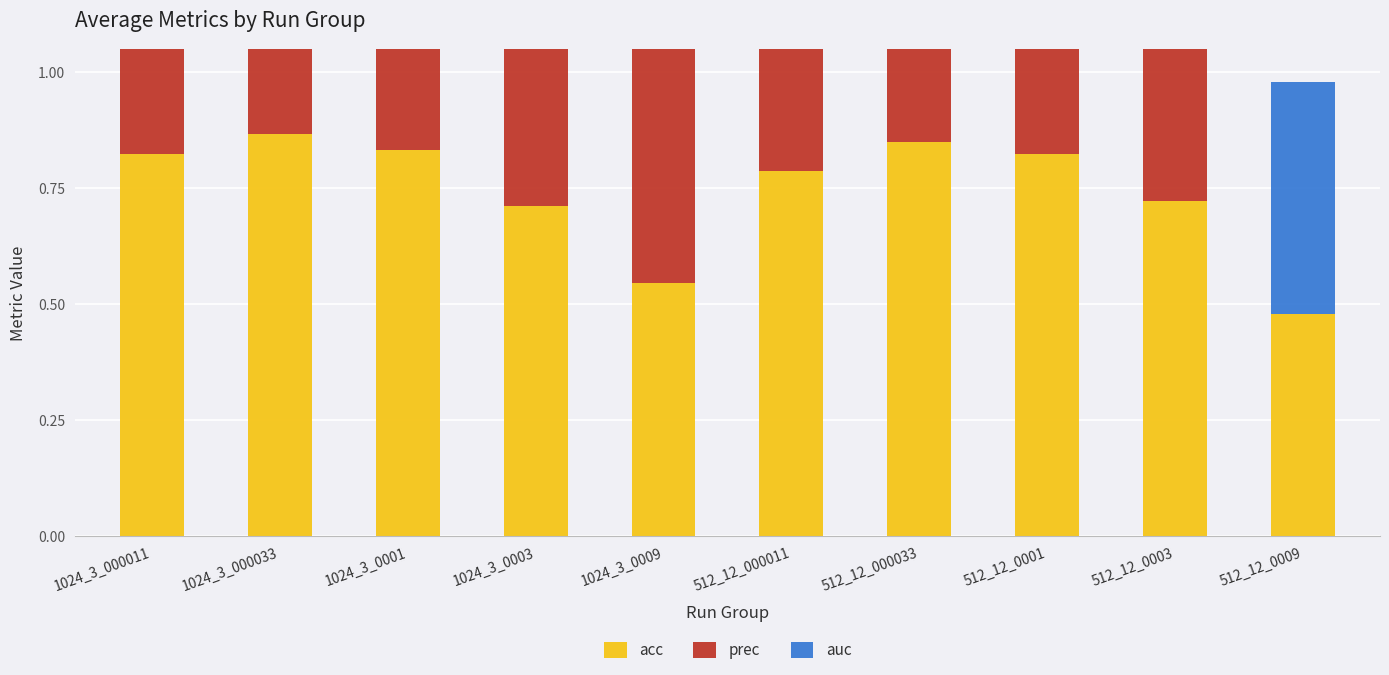

How many series are shown in this chart?

3